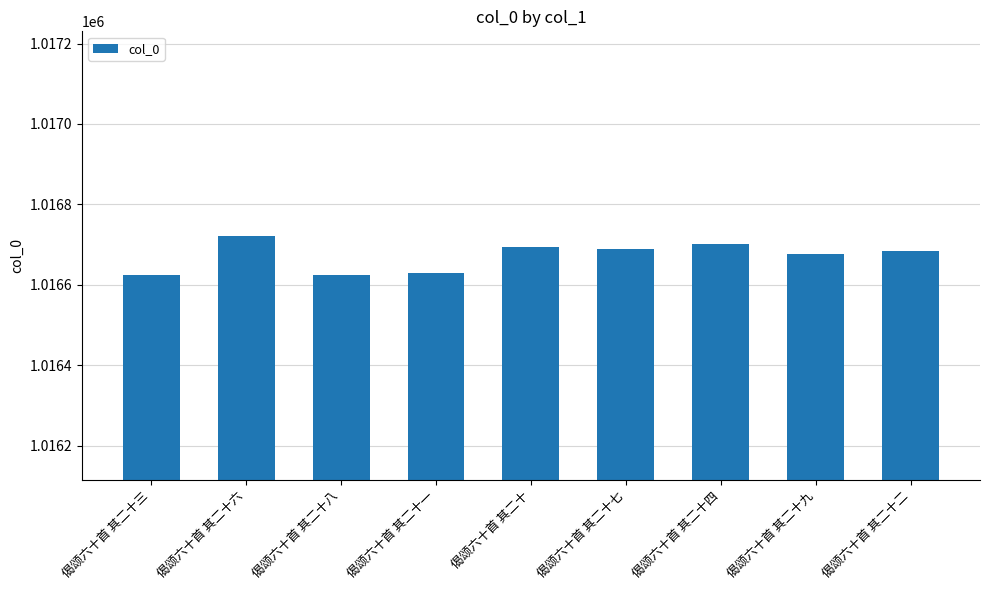

What is the smallest value displayed?

1016624